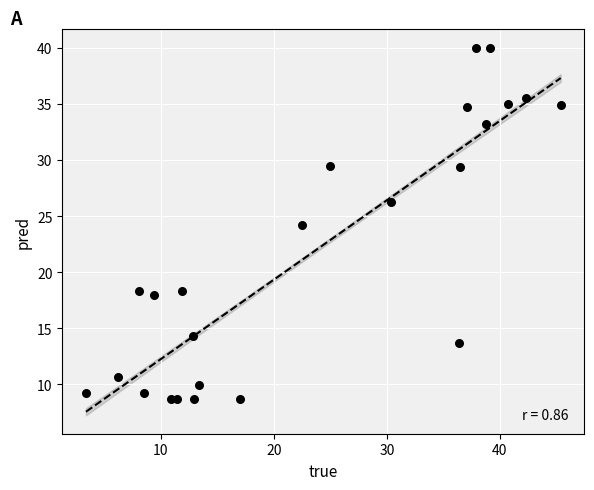

What is the range of Y values (max minus min)?

31.4